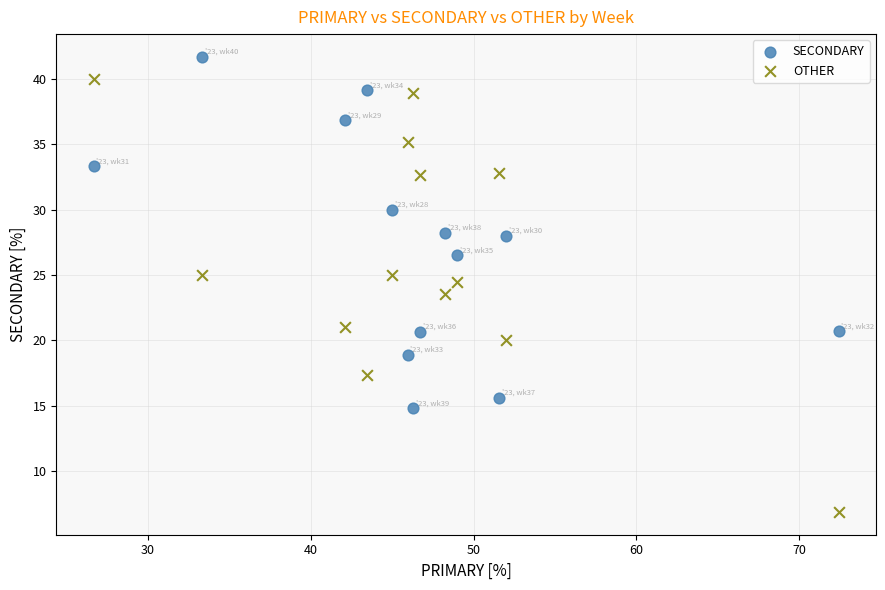

Across all data points, what is the range of Y values (max minus min)?

34.8